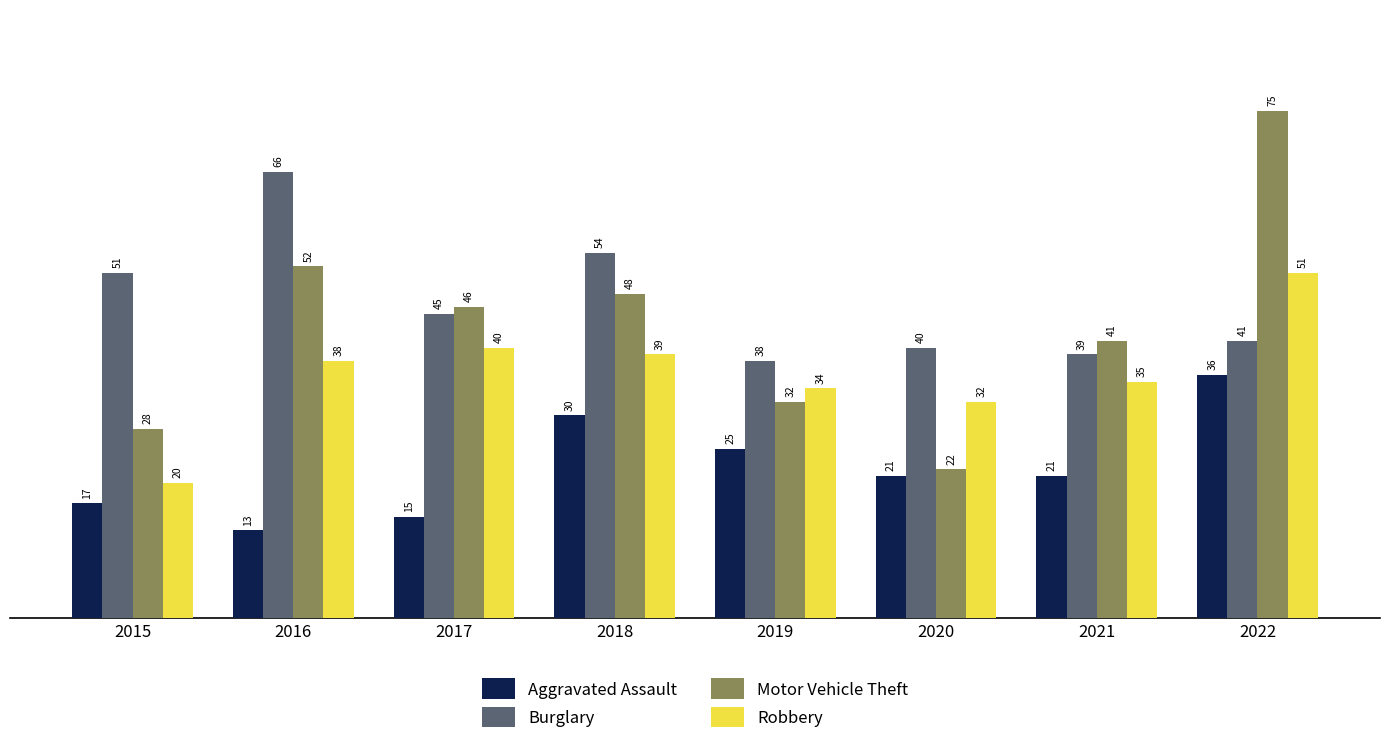

What is the average value of the Robbery series?

36